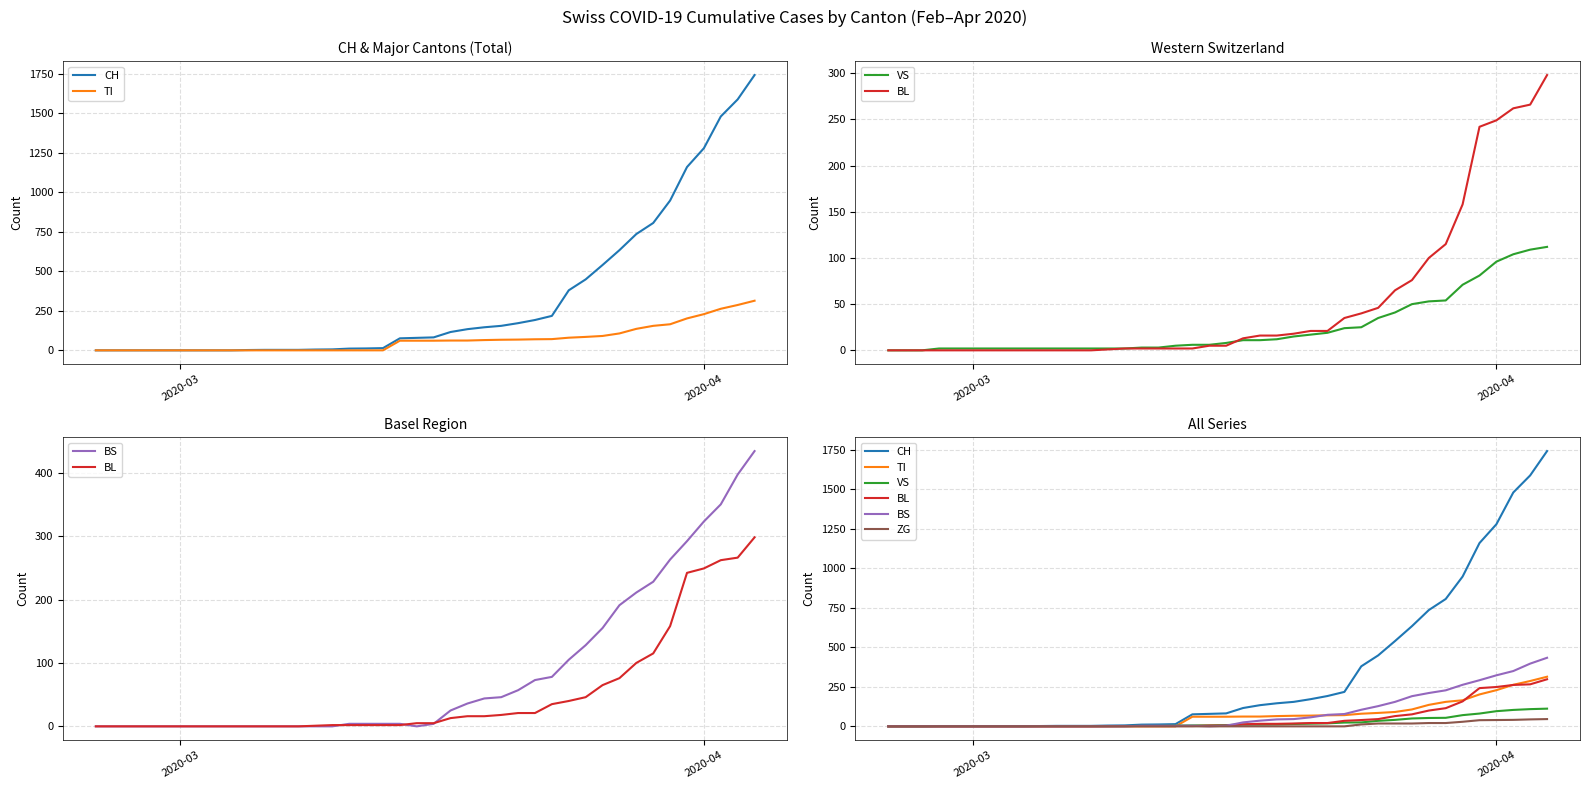

Which series has the largest total across all categories?

CH